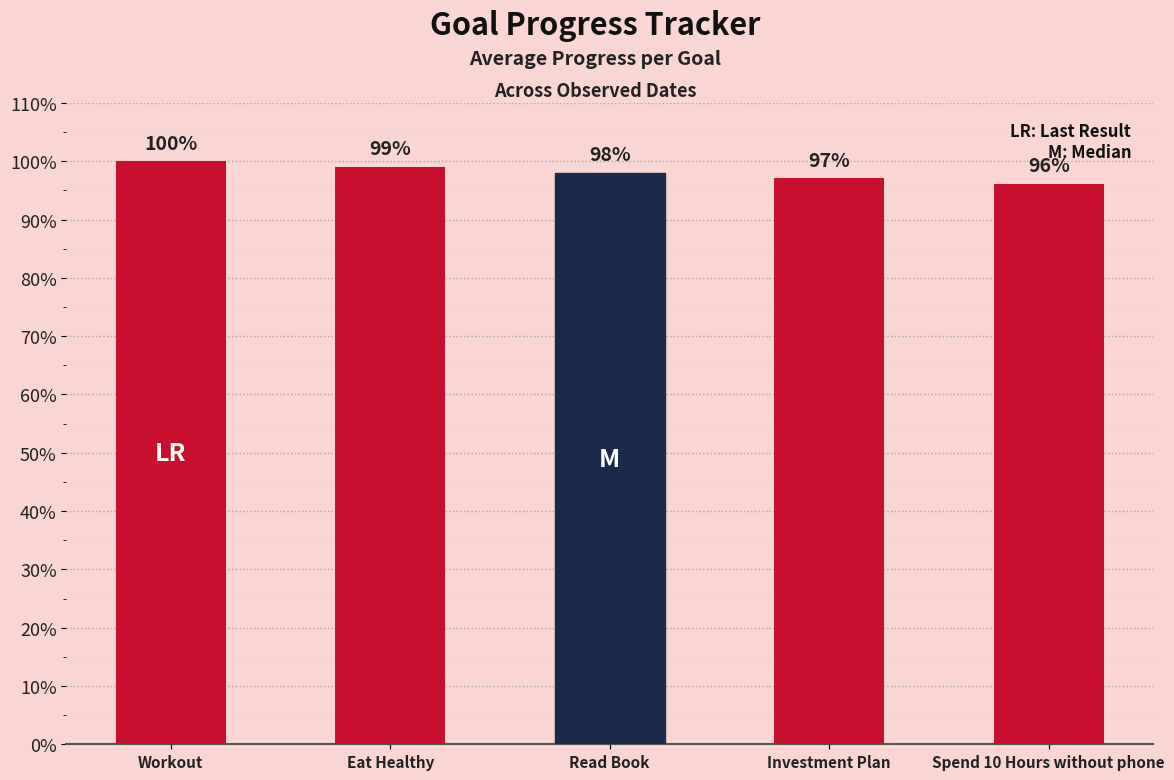

Count the values in the range 0 to 1.

5